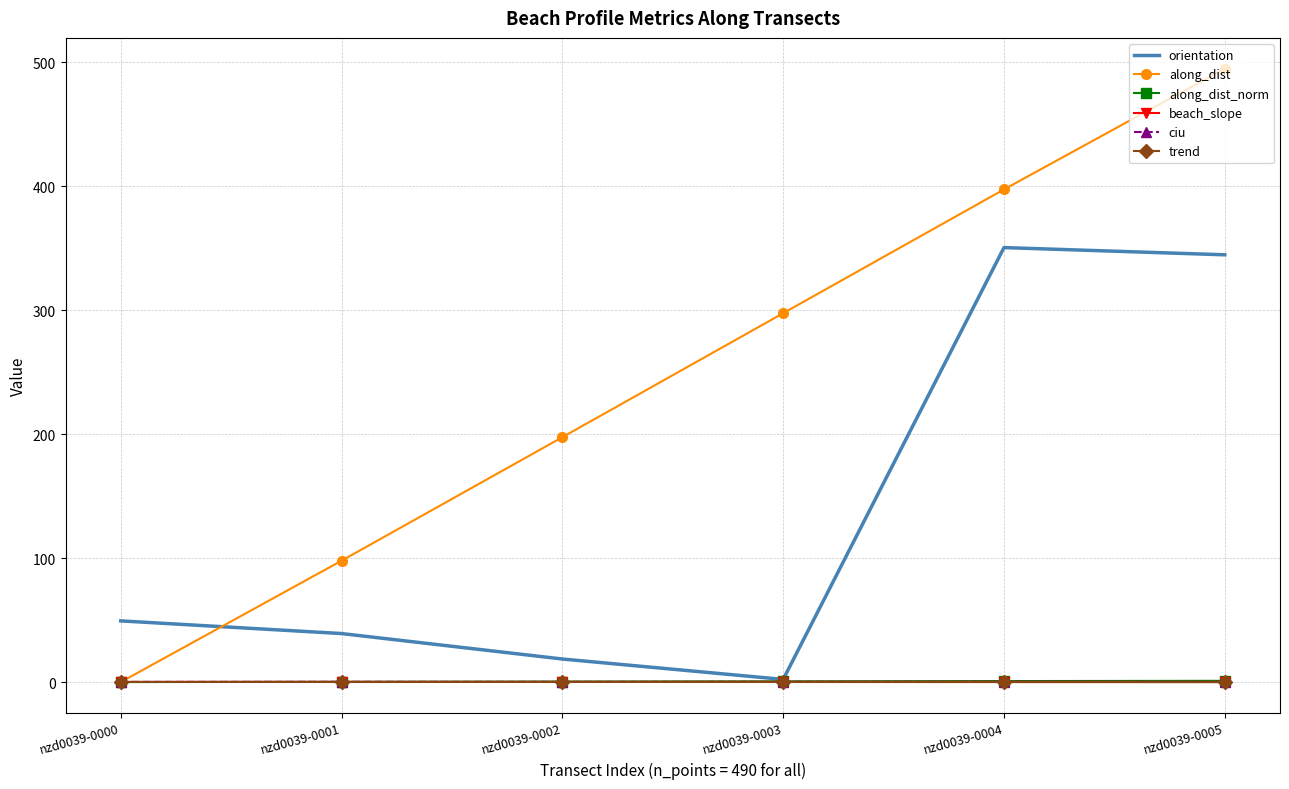

Is the value of along_dist at nzd0039-0004 greater than the value of orientation at nzd0039-0003?

Yes